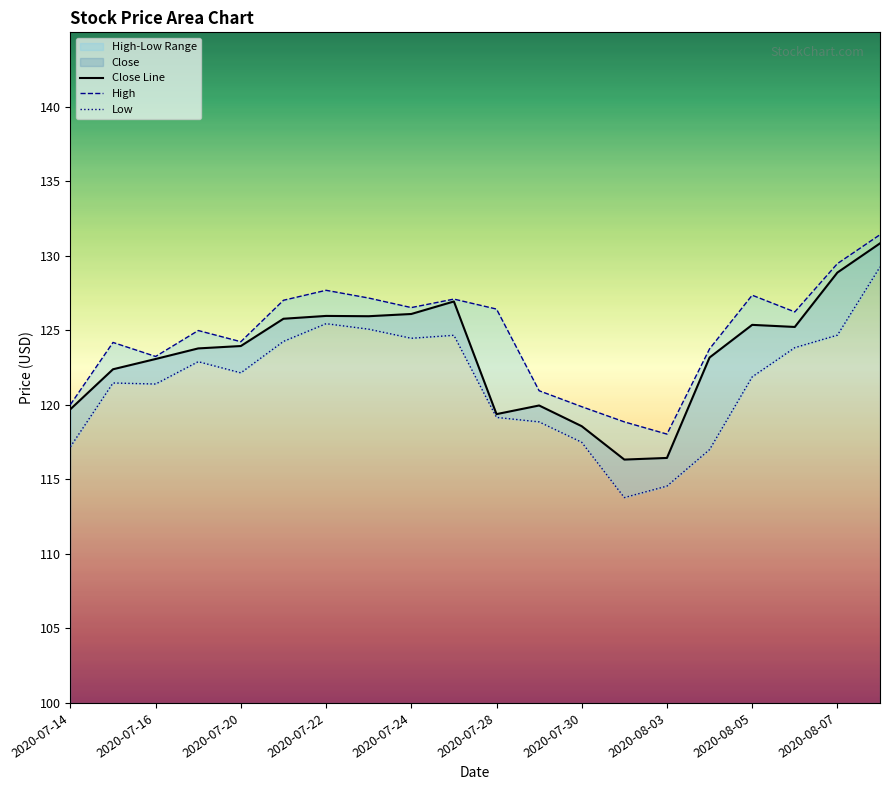

Is it true that Close Line equals 119.4 at 2020-07-28?

True